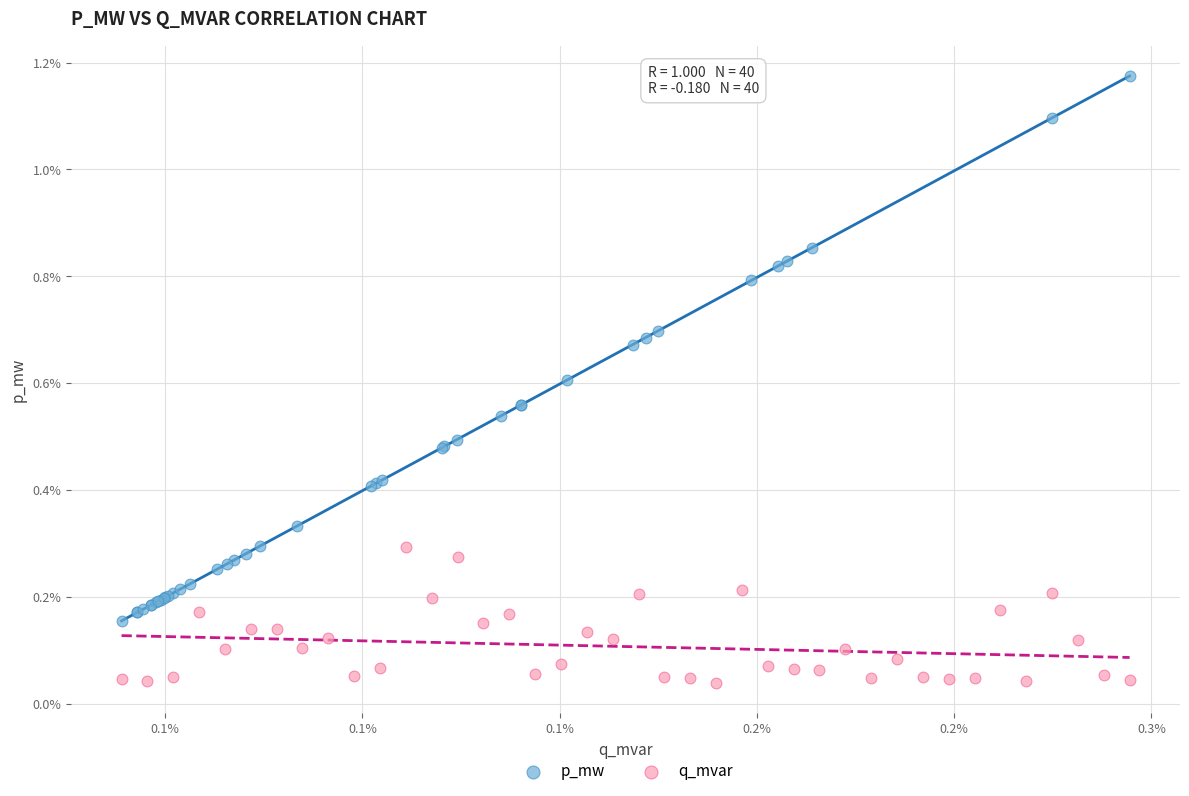

Which series contains the highest Y value?

p_mw